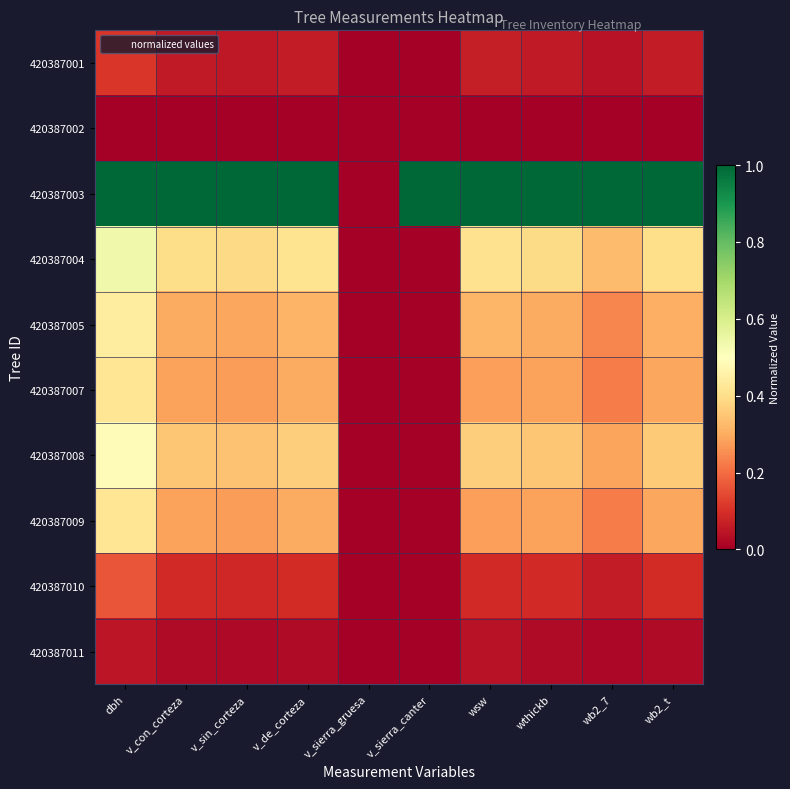

Reading left to right, list all the values displayed in this chart.

420387001: dbh=0.1	v_con_corteza=0.1	v_sin_corteza=0.1	v_de_corteza=0.1	v_sierra_gruesa=0.0	v_sierra_canter=0.0	wsw=0.1	wthickb=0.1	wb2_7=0.0	wb2_t=0.1
420387002: dbh=0.0	v_con_corteza=0.0	v_sin_corteza=0.0	v_de_corteza=0.0	v_sierra_gruesa=0.0	v_sierra_canter=0.0	wsw=0.0	wthickb=0.0	wb2_7=0.0	wb2_t=0.0
420387003: dbh=1.0	v_con_corteza=1.0	v_sin_corteza=1.0	v_de_corteza=1.0	v_sierra_gruesa=0.0	v_sierra_canter=1.0	wsw=1.0	wthickb=1.0	wb2_7=1.0	wb2_t=1.0
420387004: dbh=0.5	v_con_corteza=0.4	v_sin_corteza=0.4	v_de_corteza=0.4	v_sierra_gruesa=0.0	v_sierra_canter=0.0	wsw=0.4	wthickb=0.4	wb2_7=0.3	wb2_t=0.4
420387005: dbh=0.4	v_con_corteza=0.3	v_sin_corteza=0.3	v_de_corteza=0.3	v_sierra_gruesa=0.0	v_sierra_canter=0.0	wsw=0.3	wthickb=0.3	wb2_7=0.2	wb2_t=0.3
420387007: dbh=0.4	v_con_corteza=0.3	v_sin_corteza=0.3	v_de_corteza=0.3	v_sierra_gruesa=0.0	v_sierra_canter=0.0	wsw=0.3	wthickb=0.3	wb2_7=0.2	wb2_t=0.3
420387008: dbh=0.5	v_con_corteza=0.4	v_sin_corteza=0.3	v_de_corteza=0.4	v_sierra_gruesa=0.0	v_sierra_canter=0.0	wsw=0.4	wthickb=0.3	wb2_7=0.3	wb2_t=0.4
420387009: dbh=0.4	v_con_corteza=0.3	v_sin_corteza=0.3	v_de_corteza=0.3	v_sierra_gruesa=0.0	v_sierra_canter=0.0	wsw=0.3	wthickb=0.3	wb2_7=0.2	wb2_t=0.3
420387010: dbh=0.2	v_con_corteza=0.1	v_sin_corteza=0.1	v_de_corteza=0.1	v_sierra_gruesa=0.0	v_sierra_canter=0.0	wsw=0.1	wthickb=0.1	wb2_7=0.1	wb2_t=0.1
420387011: dbh=0.1	v_con_corteza=0.0	v_sin_corteza=0.0	v_de_corteza=0.0	v_sierra_gruesa=0.0	v_sierra_canter=0.0	wsw=0.0	wthickb=0.0	wb2_7=0.0	wb2_t=0.0